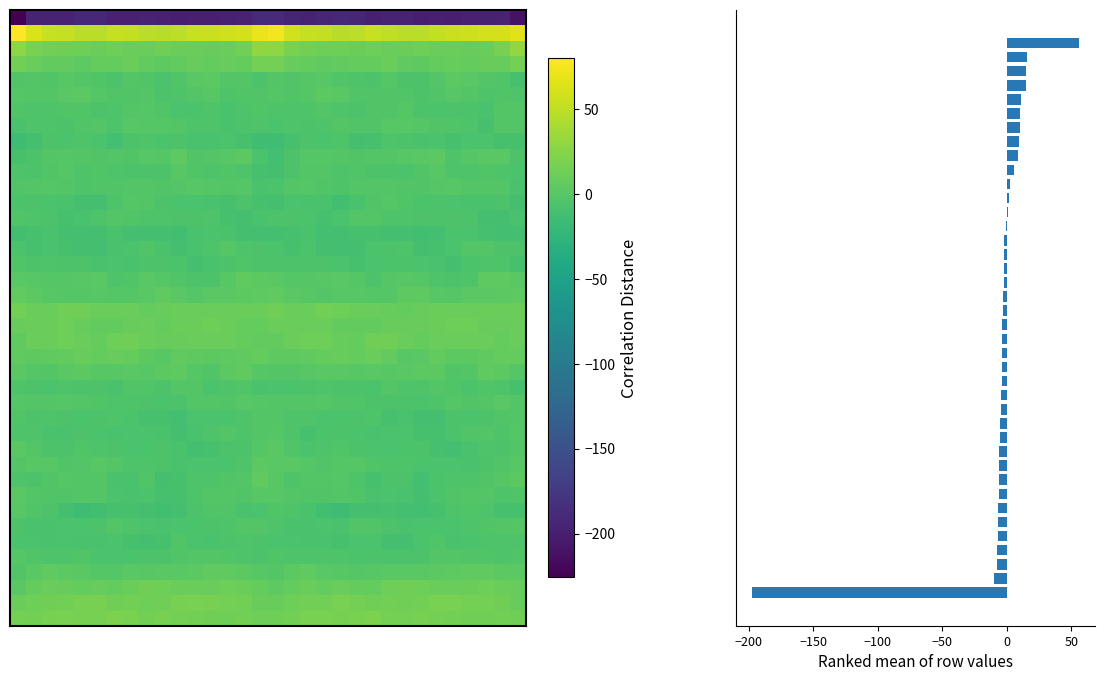

Between −250 and −150, which is larger?

−150